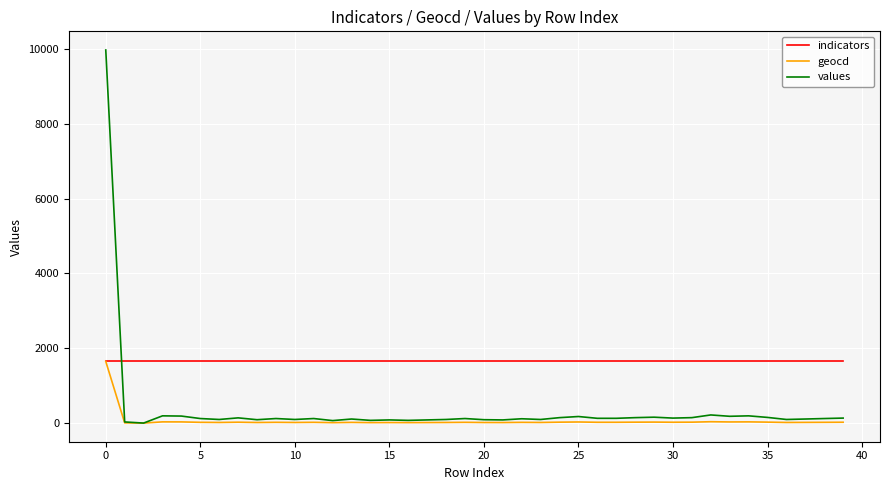

What are all the series names shown in the legend?

indicators, geocd, values